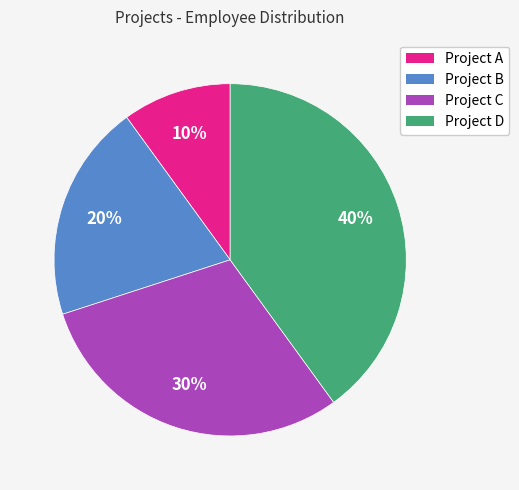

To the nearest percent, what percentage of the pie is Project A?

10%